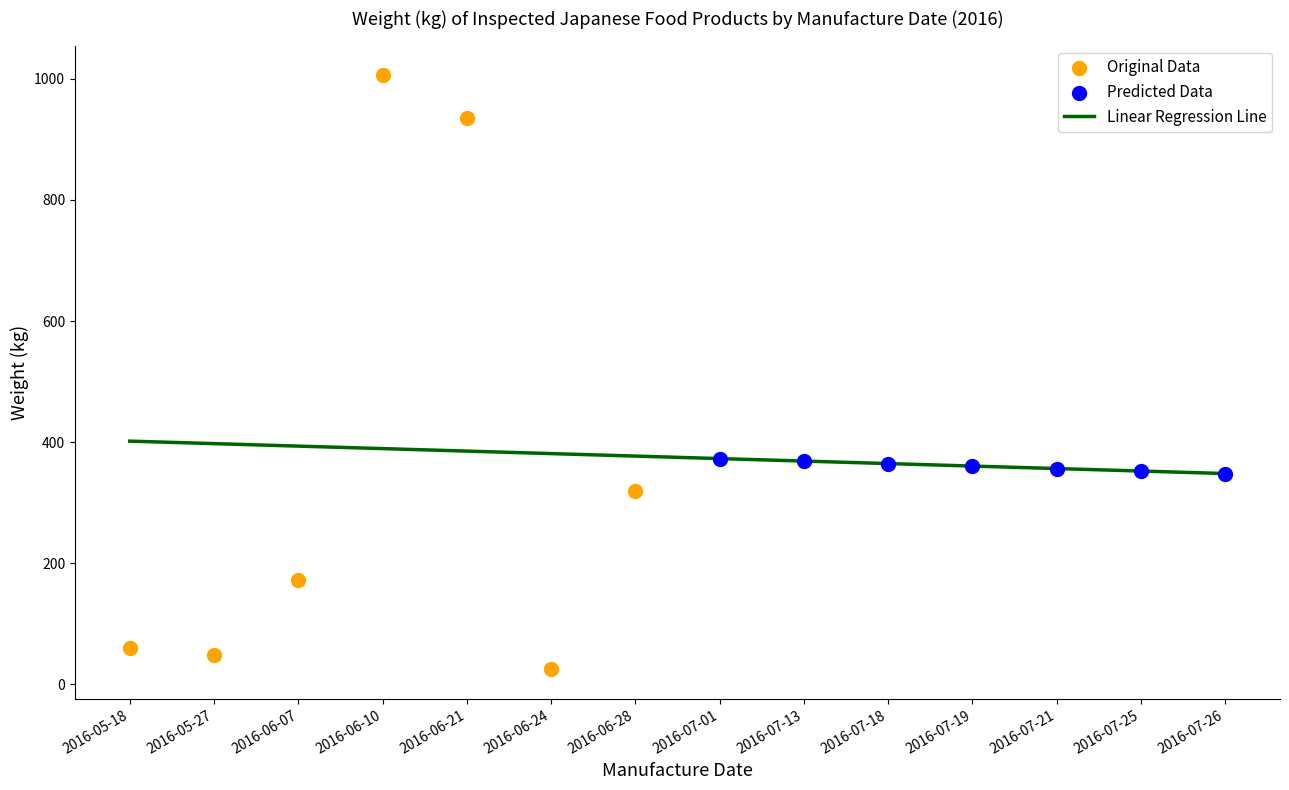

Which series has the largest total across all categories?

Original Data